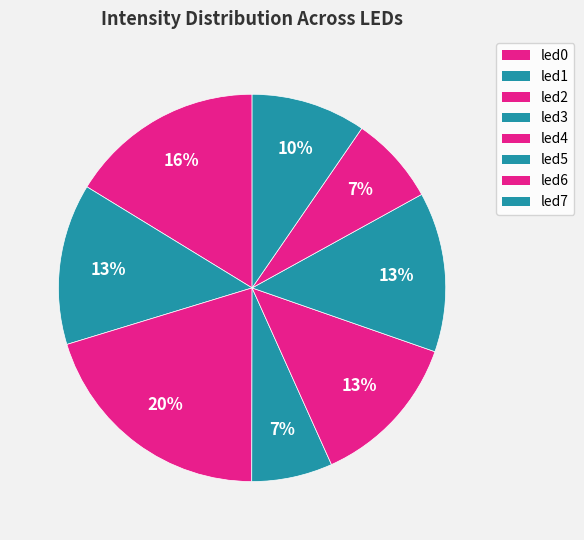

Which category has the biggest portion of the pie?

led2